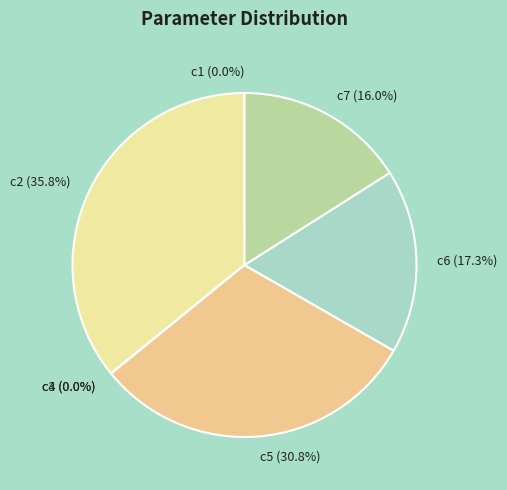

Does any single category account for the majority?

No